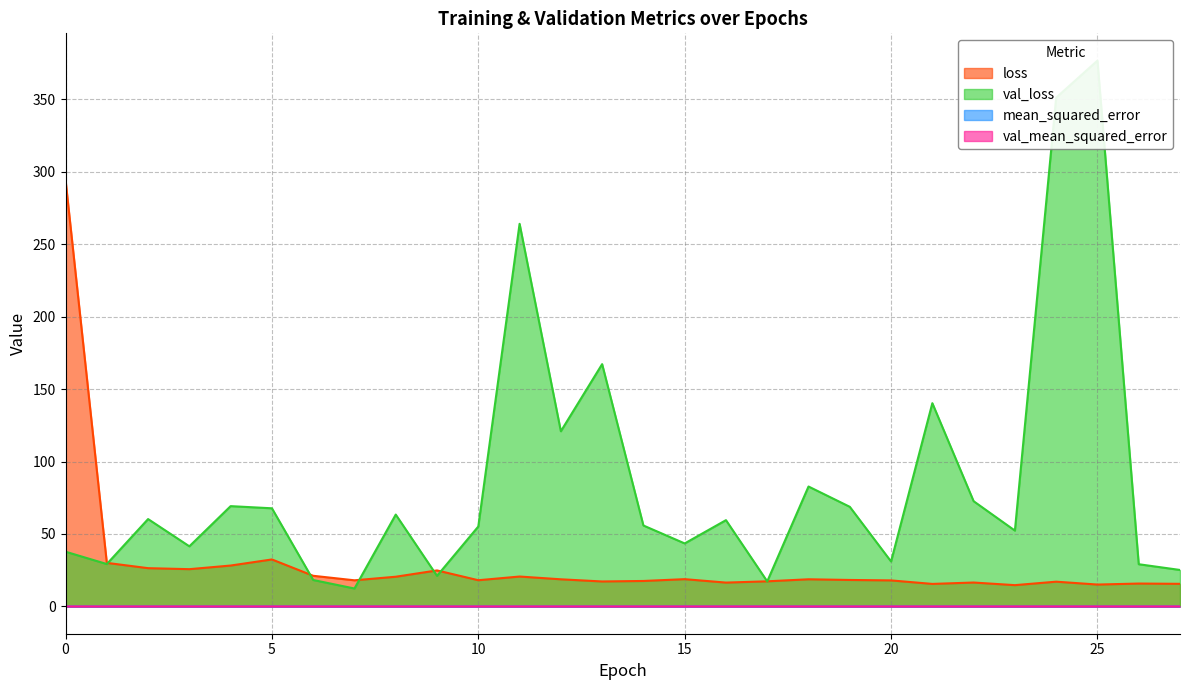

What is the difference between the highest and lowest values at 27?

25.2